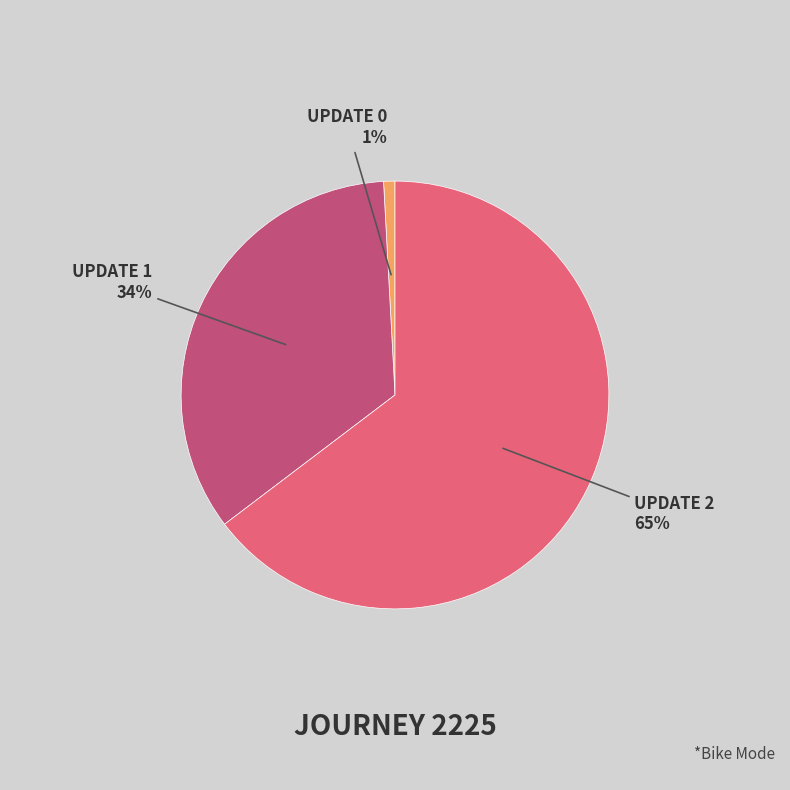

To the nearest percent, what is the difference between the largest and smallest slice percentages?

64%